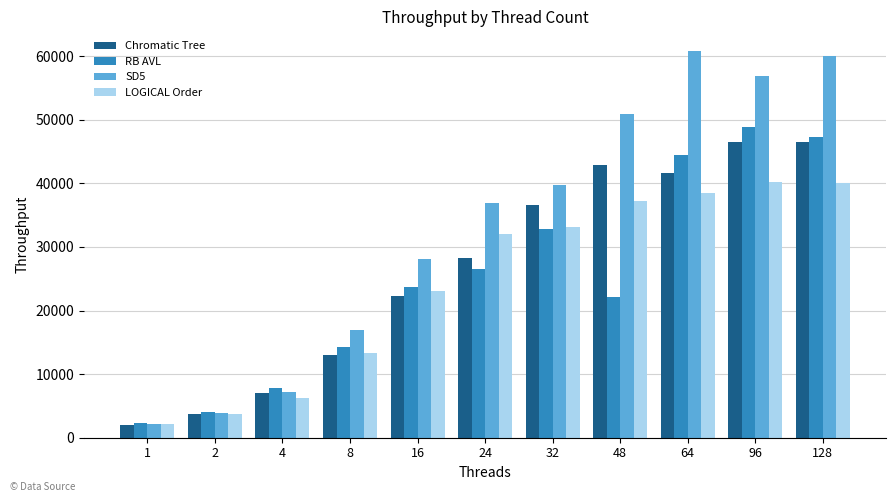

Where does the Chromatic Tree series first go above 28274?

24